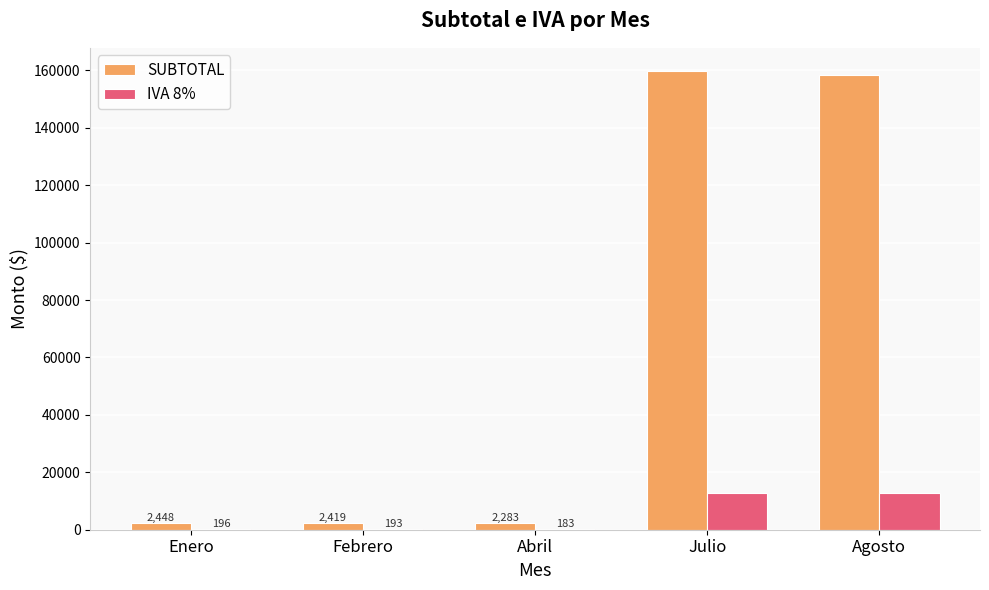

Which series has the largest total across all categories?

SUBTOTAL